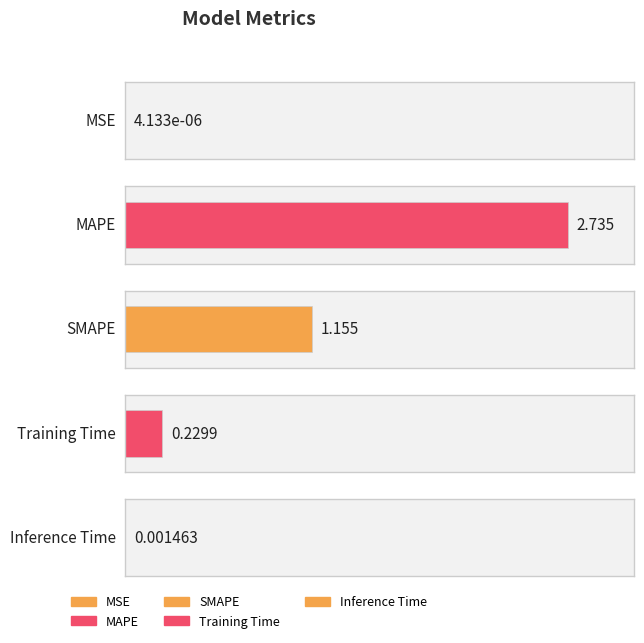

Reading right to left, list all the values displayed in this chart.

0.0	0.2	1.2	2.7	0.0